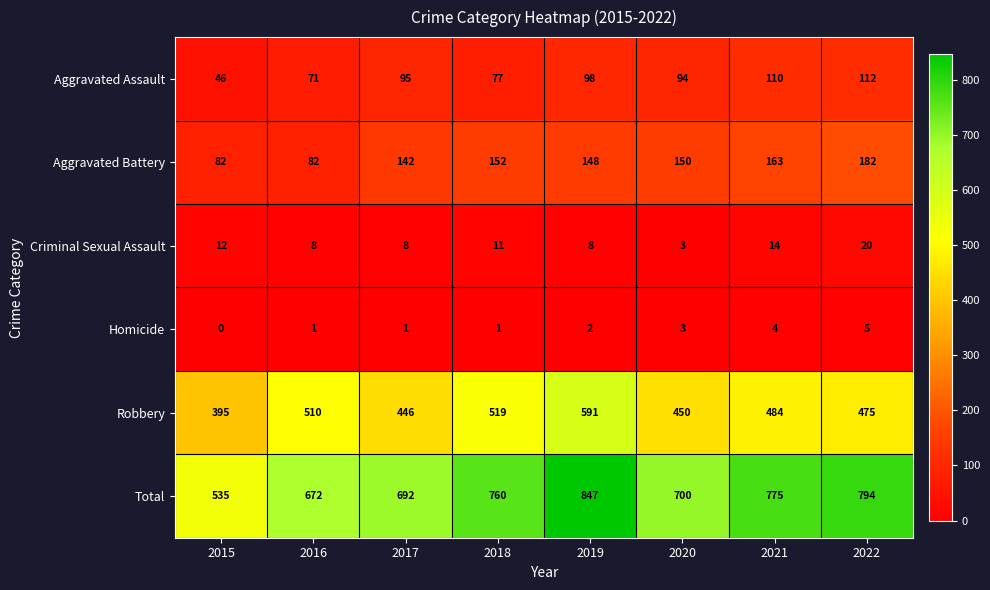

Rank the categories by Total value from highest to lowest.

2019, 2022, 2021, 2018, 2020, 2017, 2016, 2015